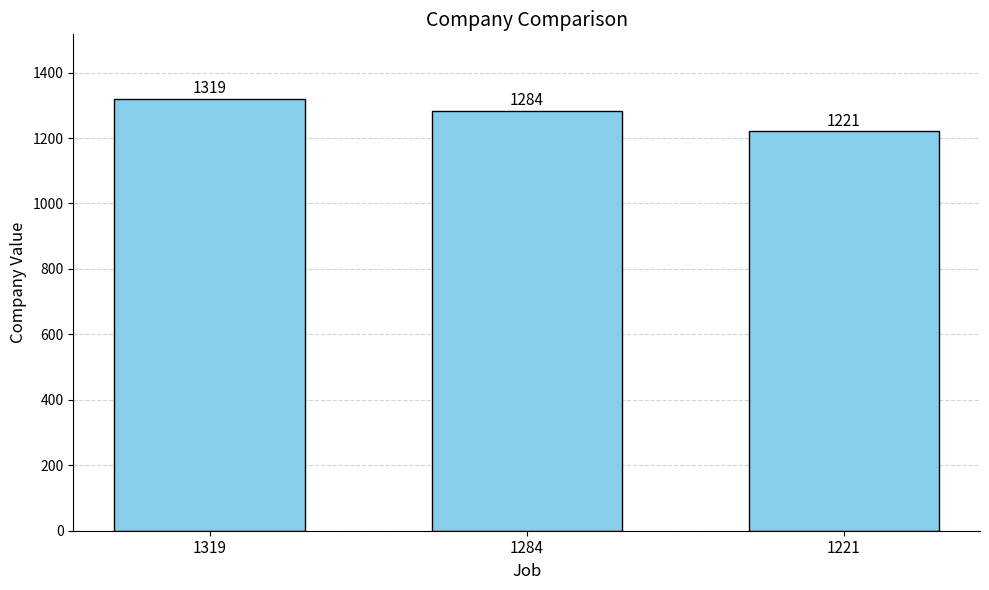

List the labels in order of value, smallest first.

1221, 1284, 1319